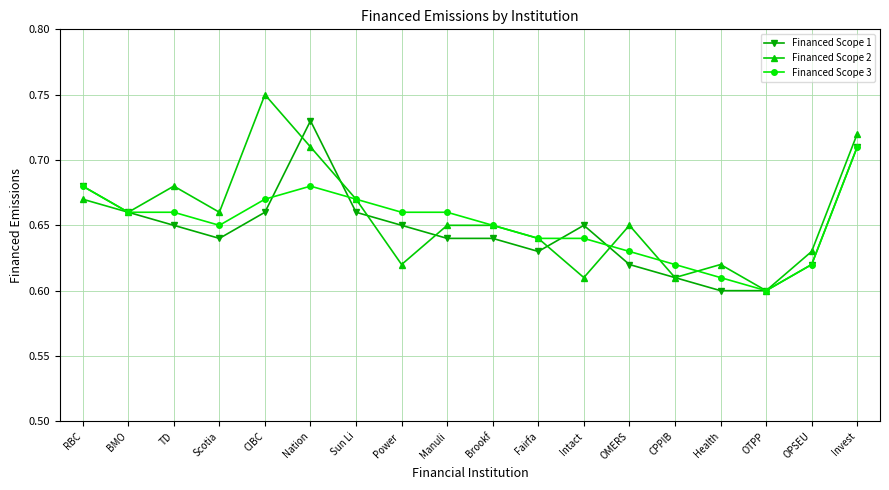

What is the sum of the Financed Scope 2 values at CIBC and OTPP?

1.4